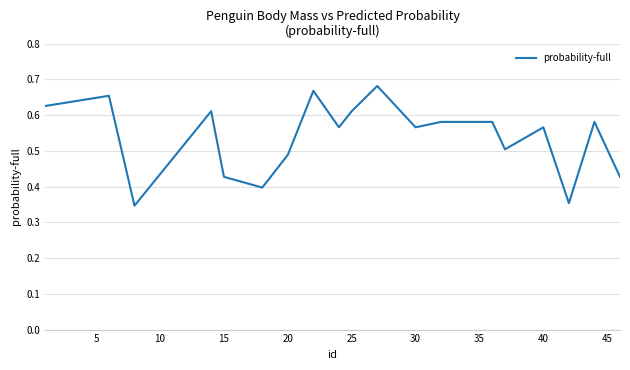

What is the value of the 12th point from the left?

0.6